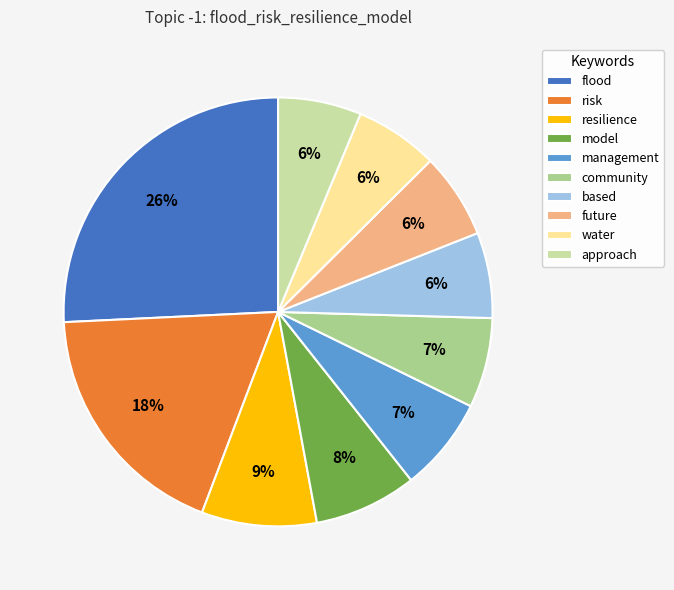

Which slice is the largest?

flood